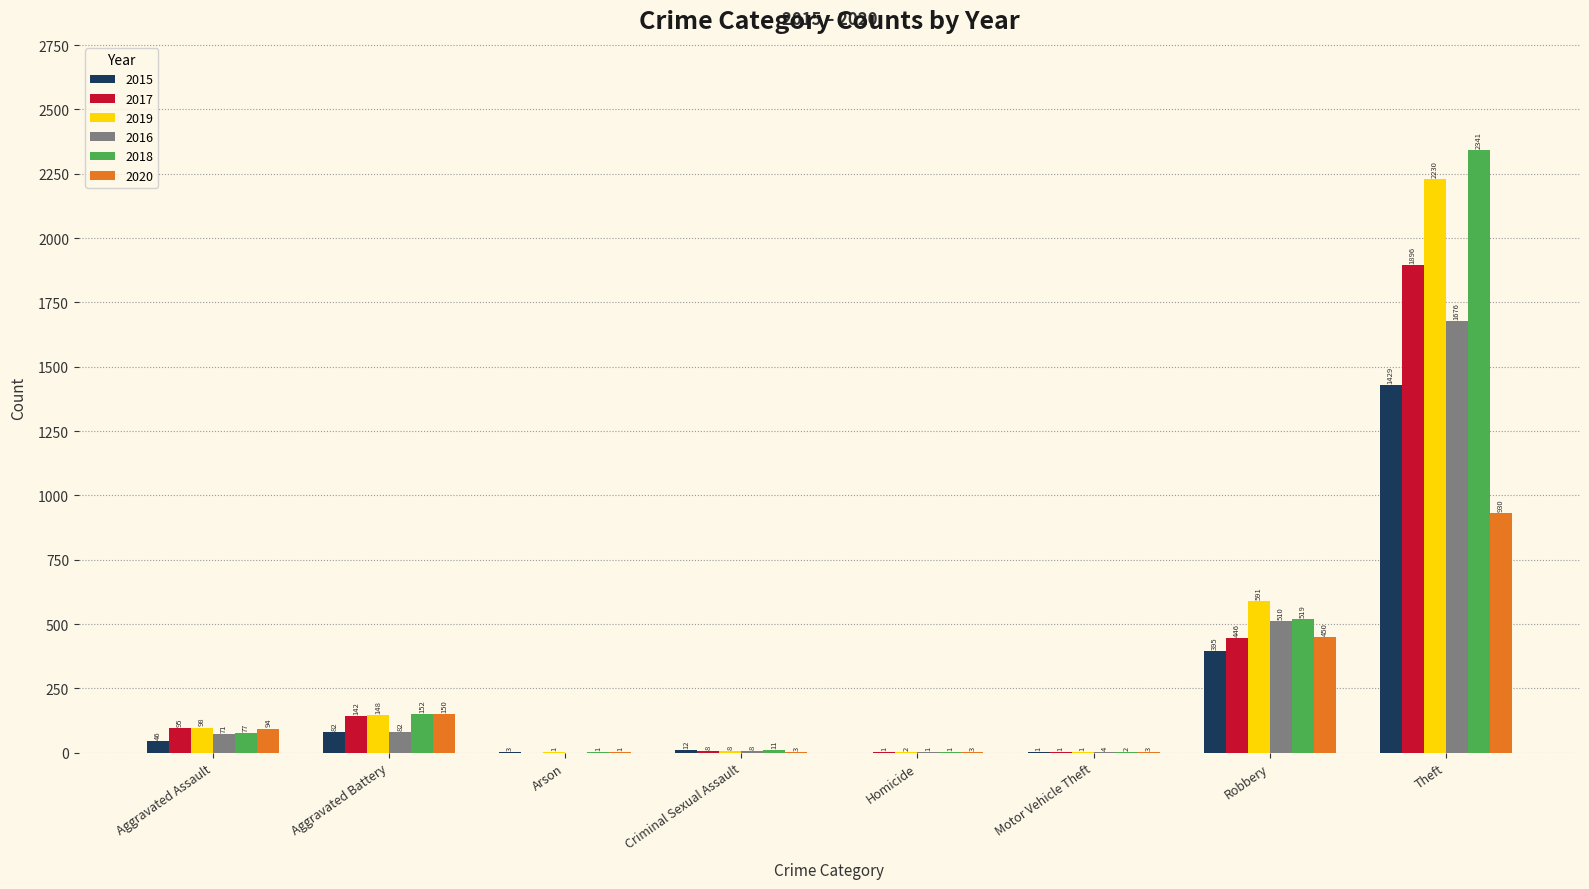

Which label corresponds to the largest value in the chart?

Theft